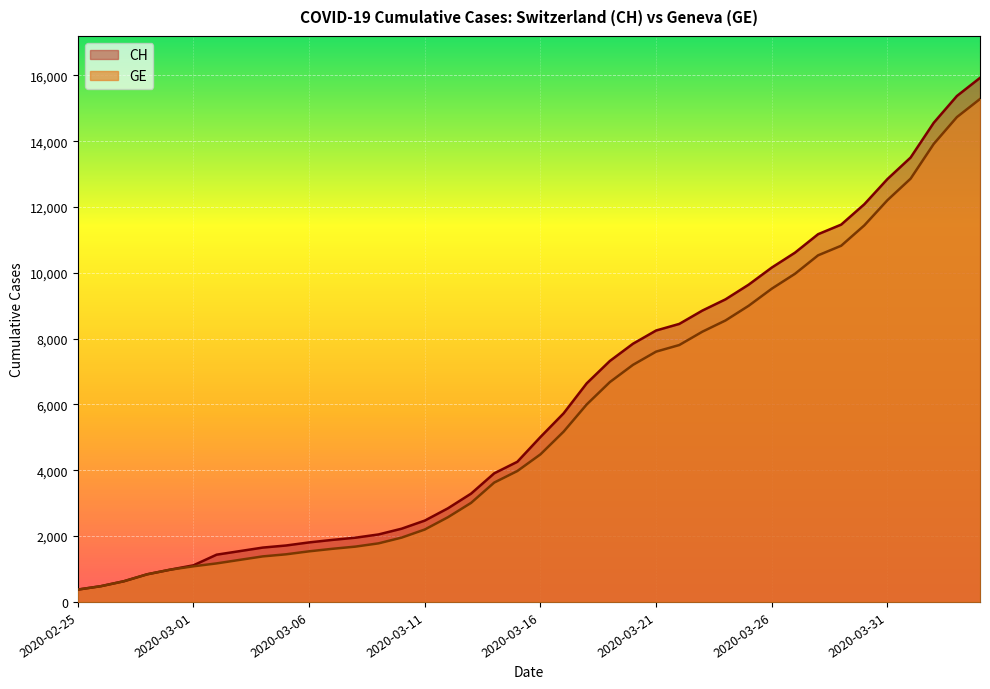

What is the approximate value of CH at 2020-03-06, to the nearest 100?

1800